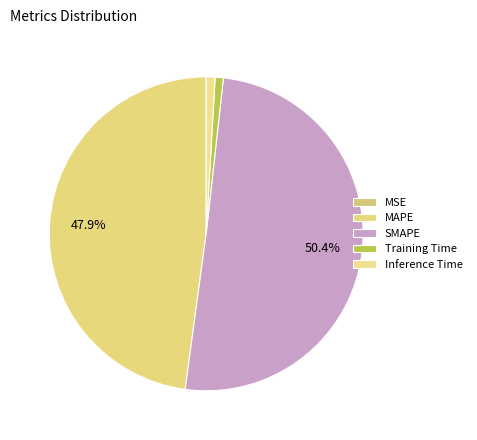

The SMAPE slice represents 50% of the pie. True or false?

True